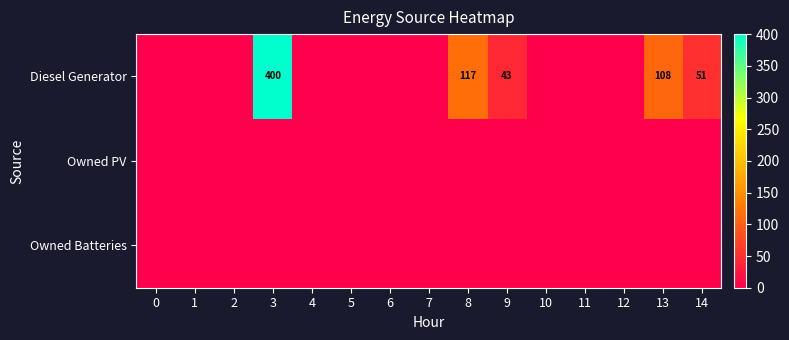

The value of Diesel Generator at 14 is 51. True or false?

True